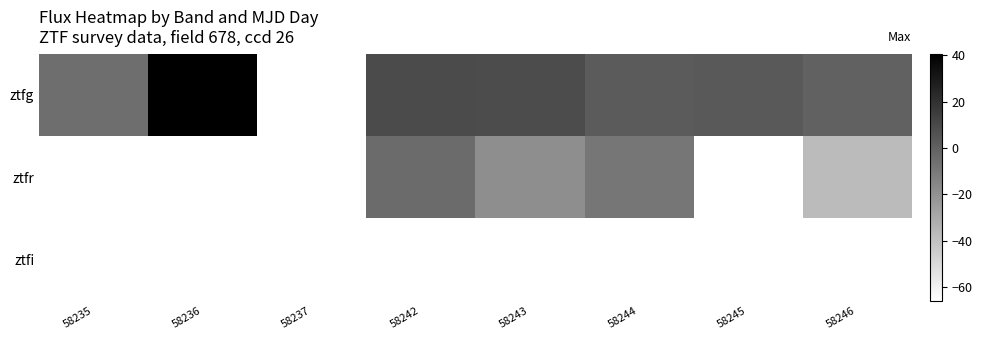

At how many categories does at least one series exceed -48?

7